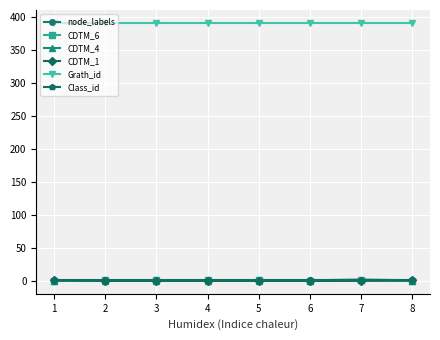

How many node_labels values are between 1 and 2?

8